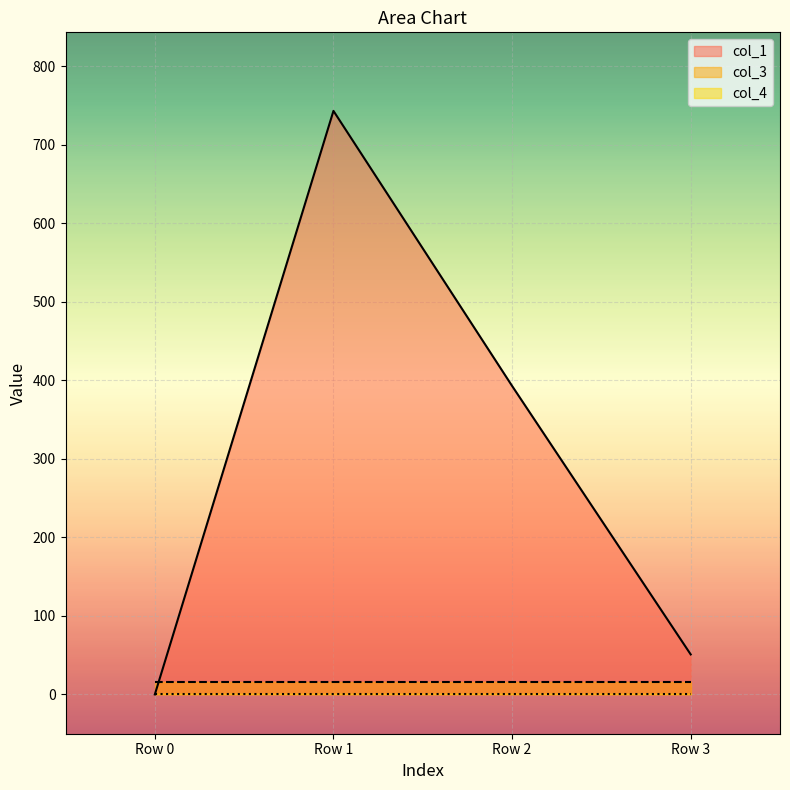

List the series in order of their peak value, lowest first.

col_4, col_3, col_1